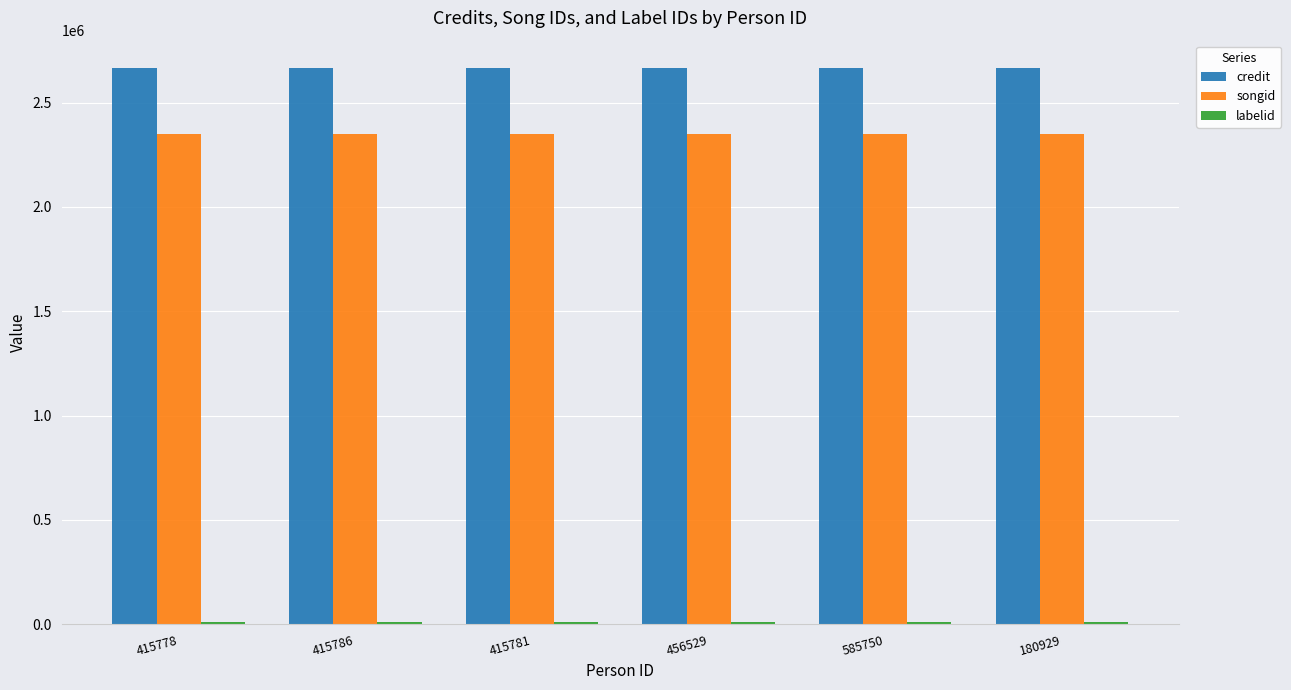

What is the maximum value shown in the chart?

2663328